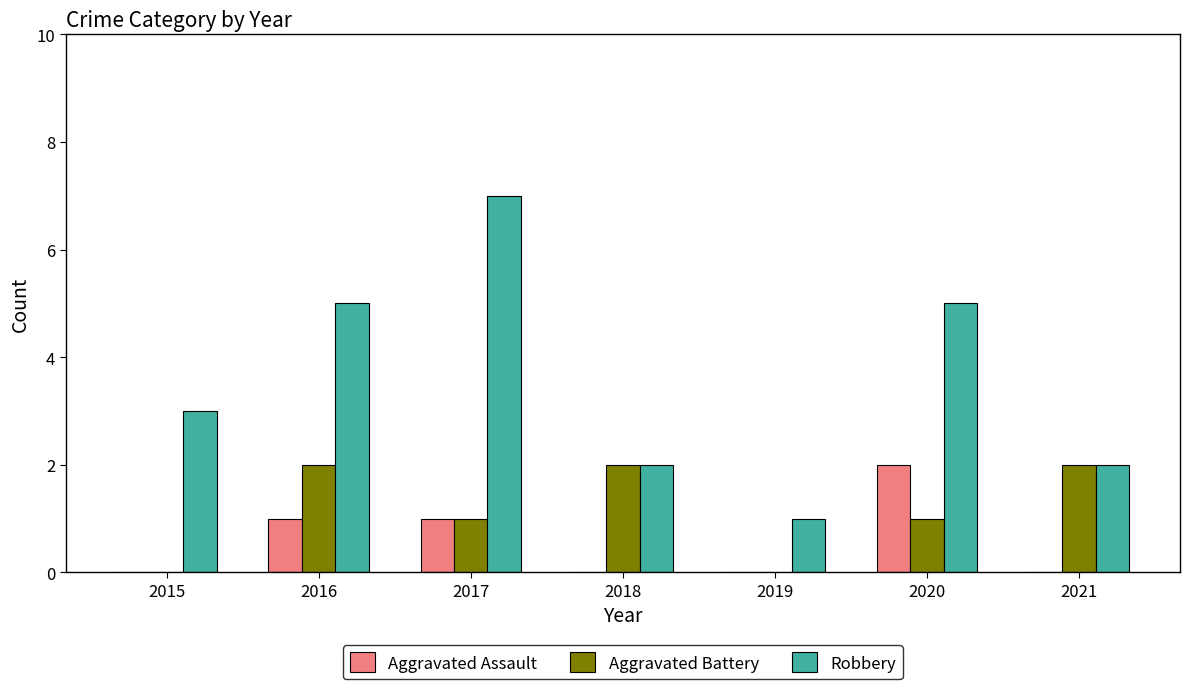

Is it true that Aggravated Battery equals 2 at 2016?

True